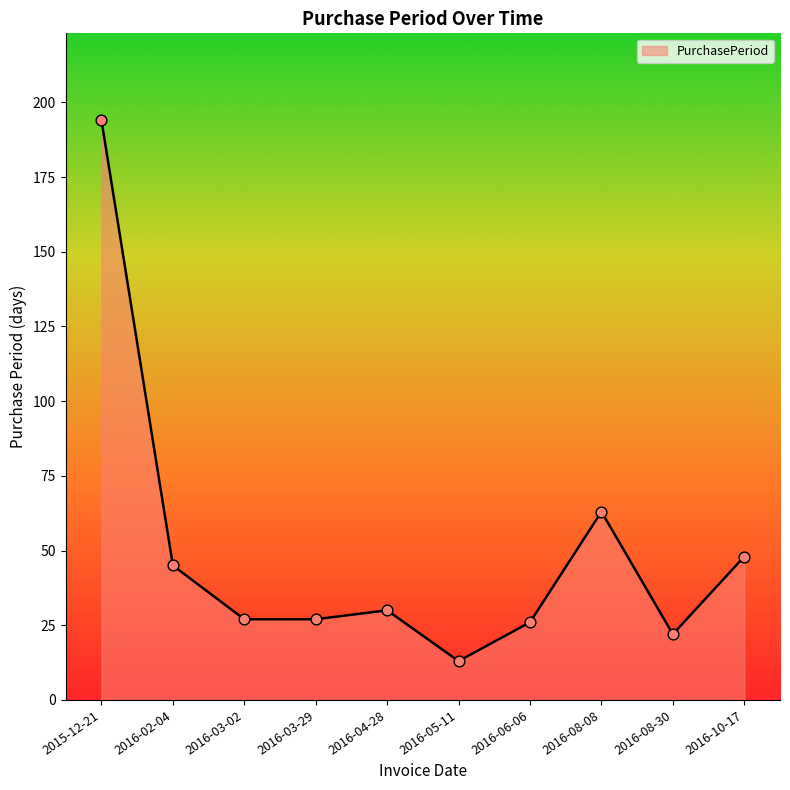

What is the change in value from 2016-05-11 to 2016-08-30?

+9